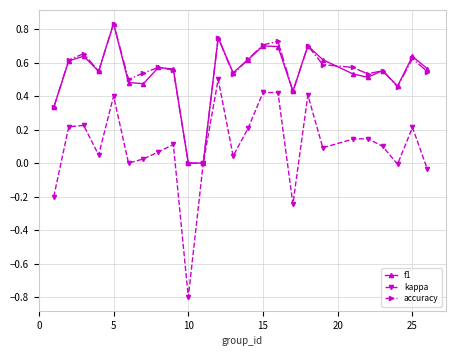

What is the sum of all accuracy values?

13.5